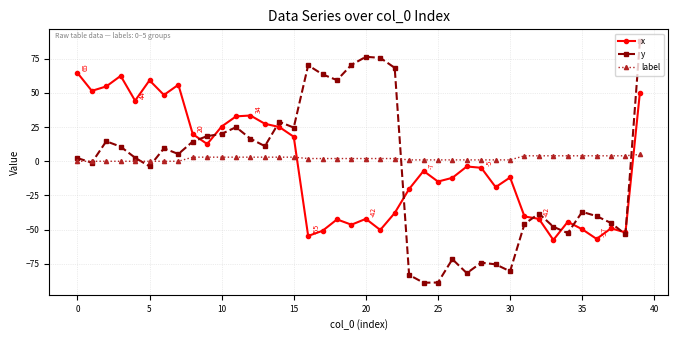

What is the value of the label point at the 22nd from the left?

2.0